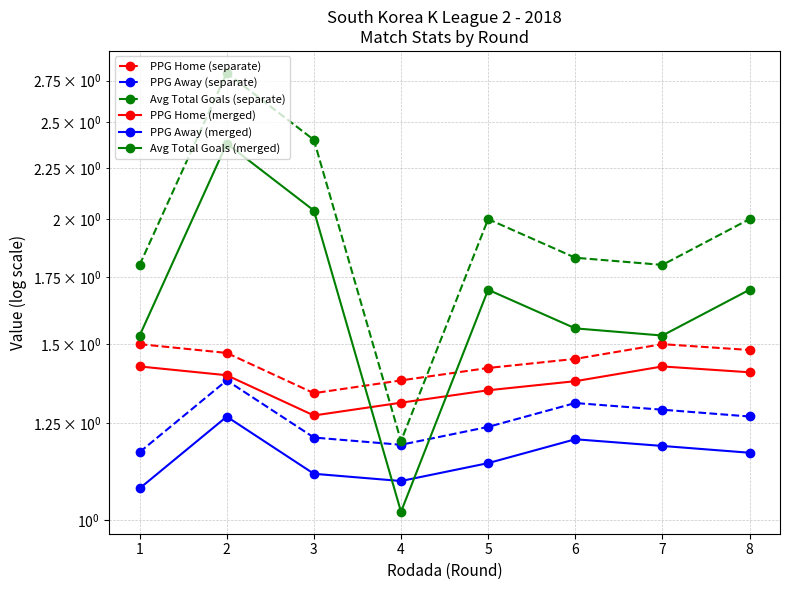

True or false: PPG Away (merged) has more than 1 interior local peaks.

True